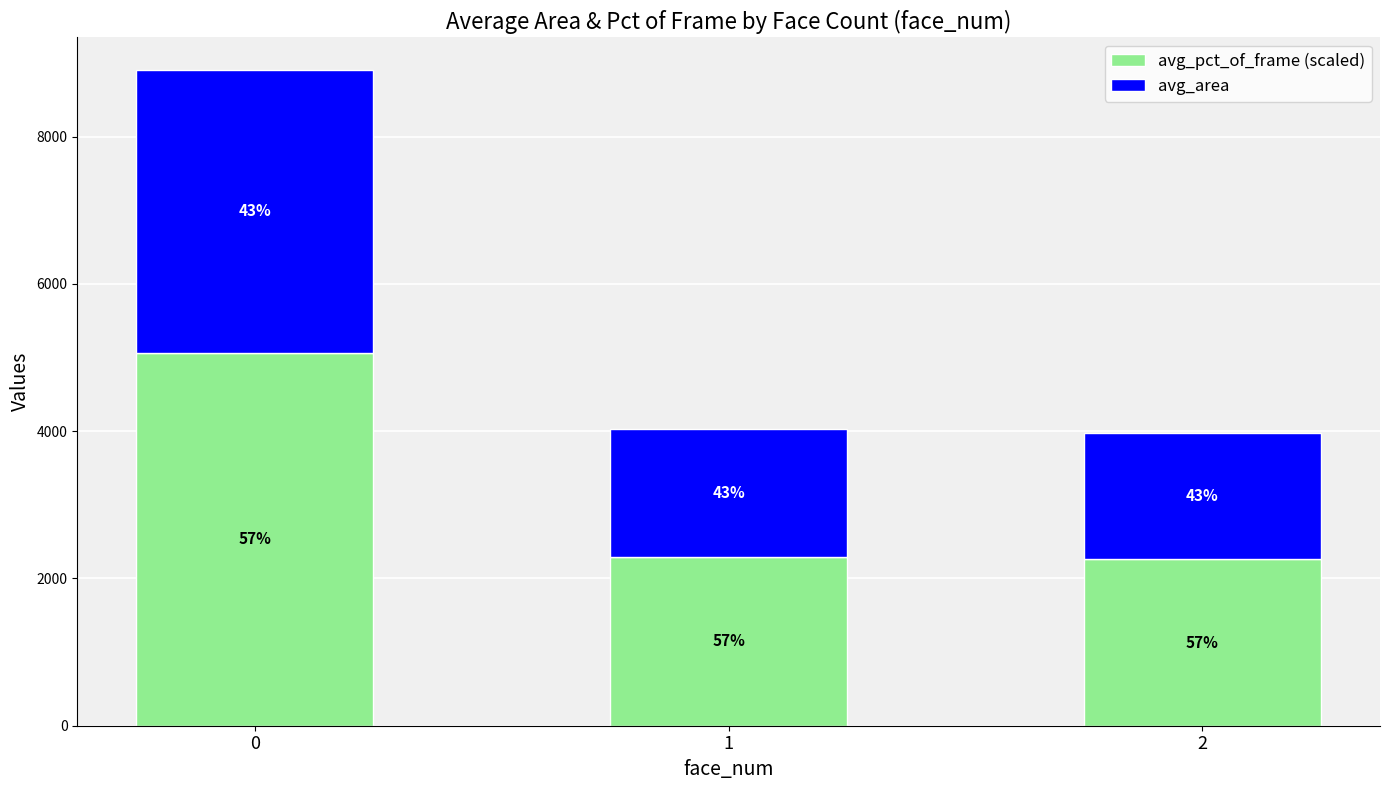

How many bars are there in total?

3